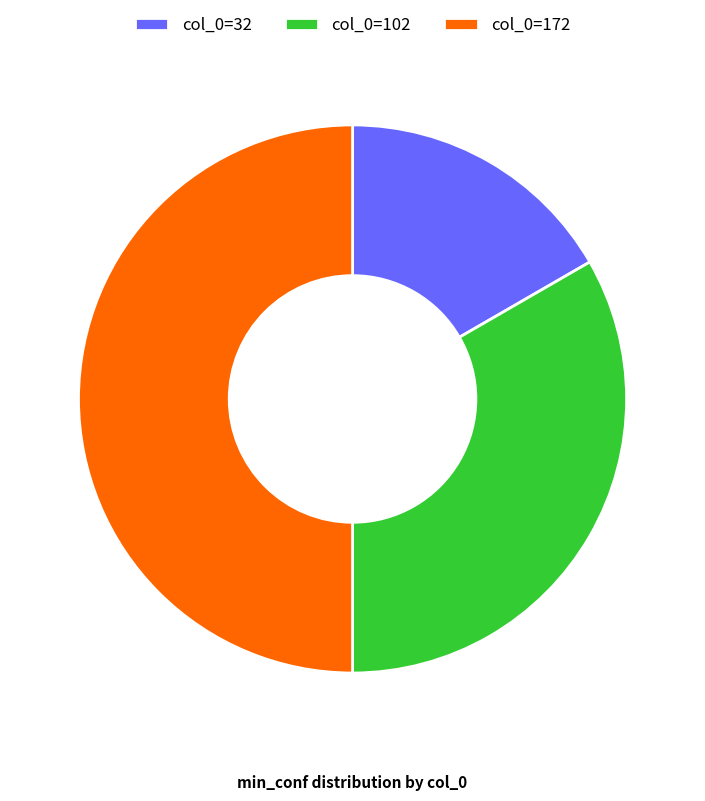

Which slice is the smallest?

col_0=32